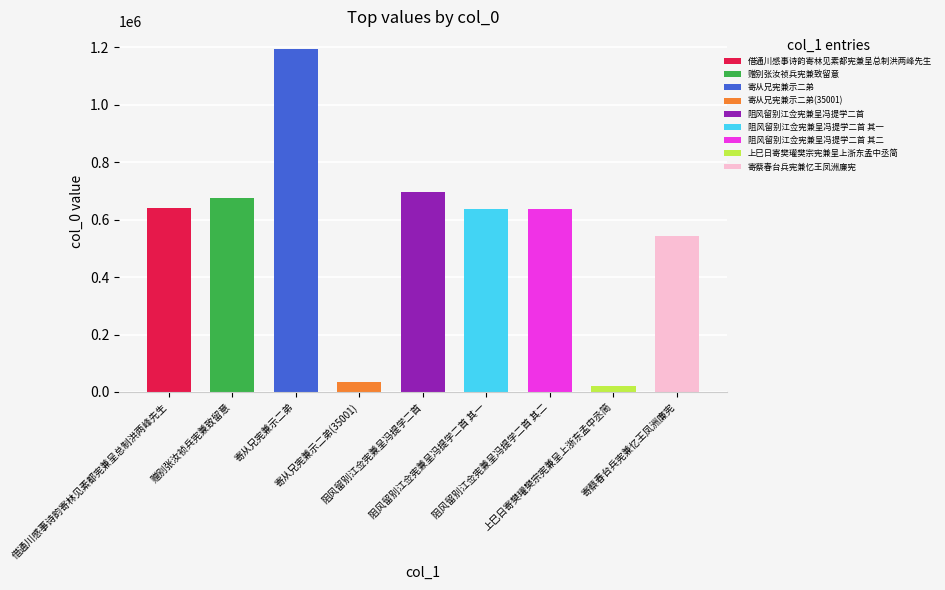

What is the sum of the values at 赠别张汝祯兵宪兼致留意 and 寄从兄宪兼示二弟?

1871318